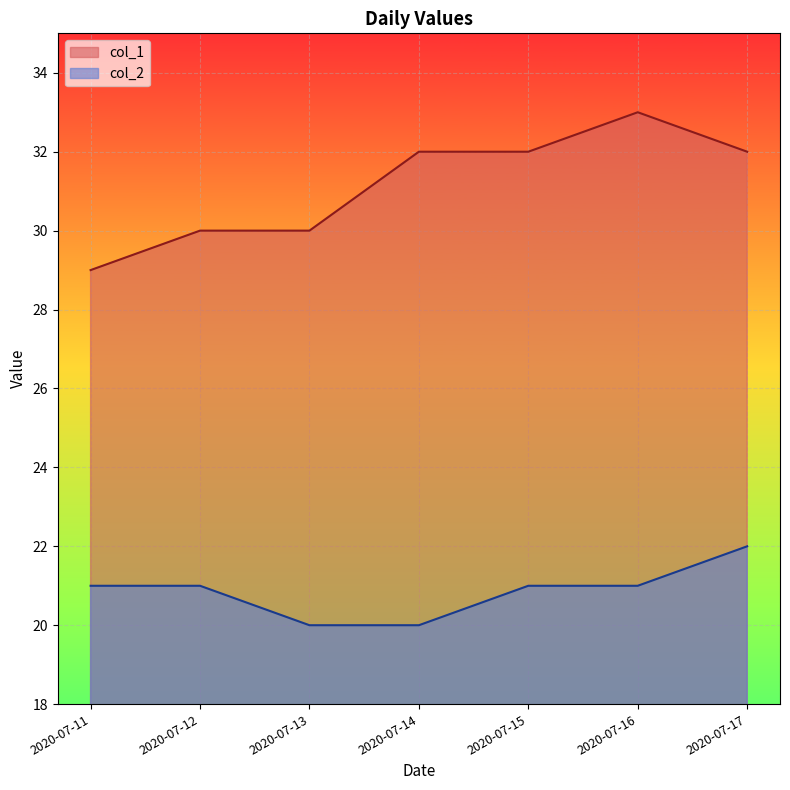

True or false: col_1 and col_2 intersect in this chart.

False